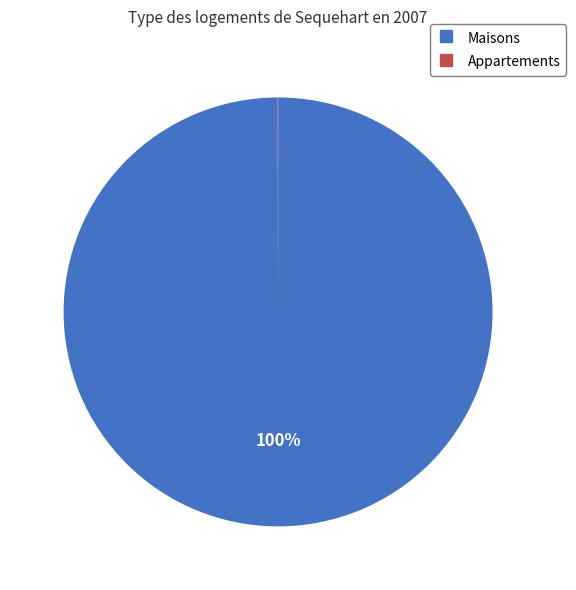

To the nearest percent, what is the difference between the largest and smallest slice percentages?

100%